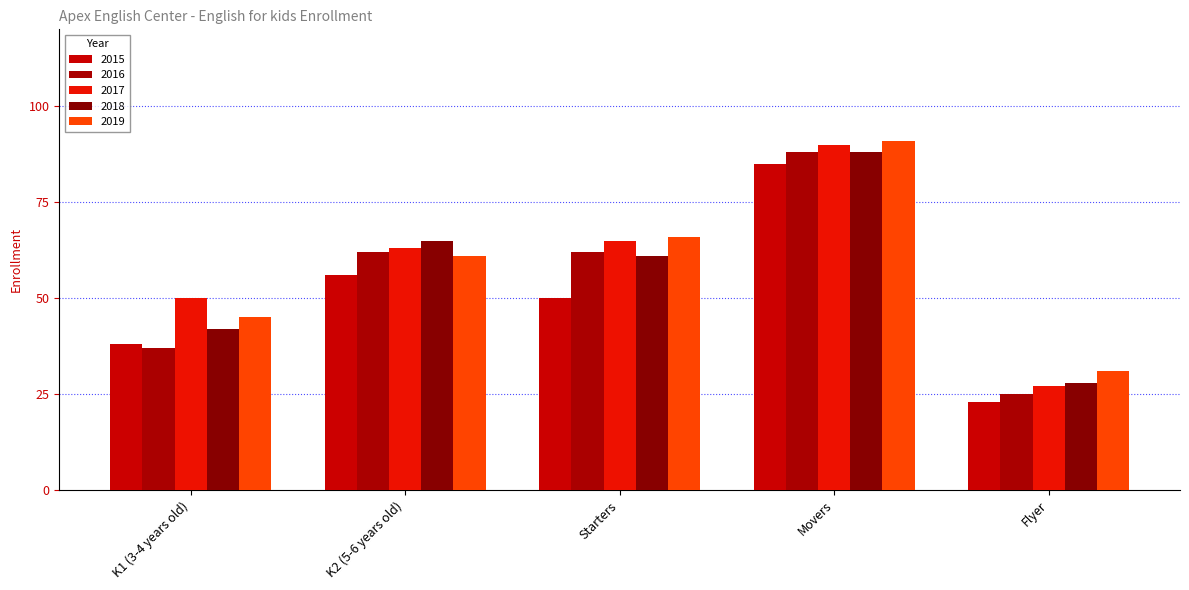

How many bars are there in each group?

5